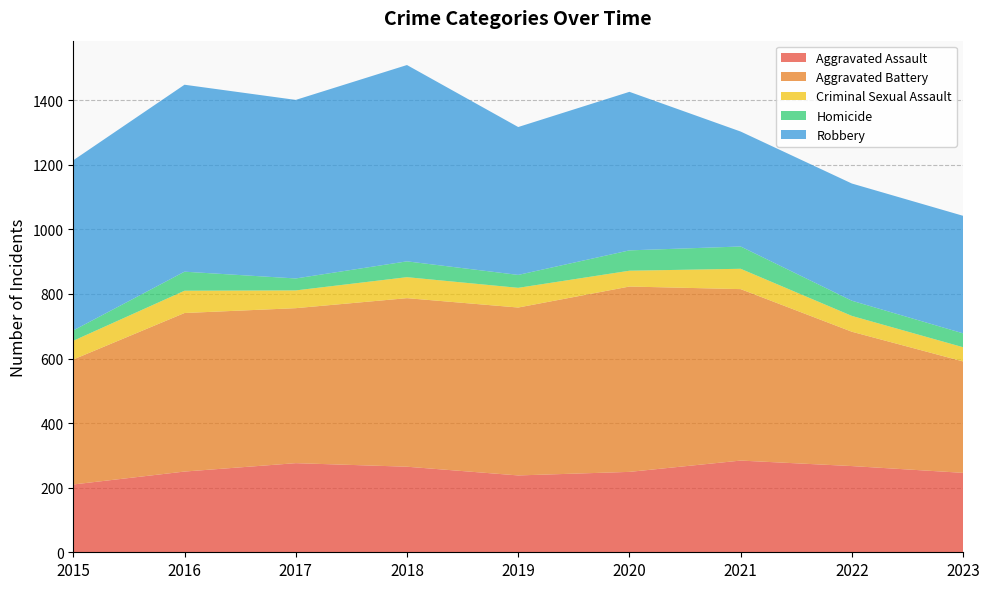

Reading left to right, what are all the values shown in this chart?

Aggravated Assault: 210	250	276	265	238	249	284	267	246
Aggravated Battery: 387	491	480	522	520	574	531	416	345
Criminal Sexual Assault: 58	69	55	65	61	49	63	49	44
Homicide: 32	59	37	49	40	63	69	47	43
Robbery: 527	579	553	608	458	491	356	363	364